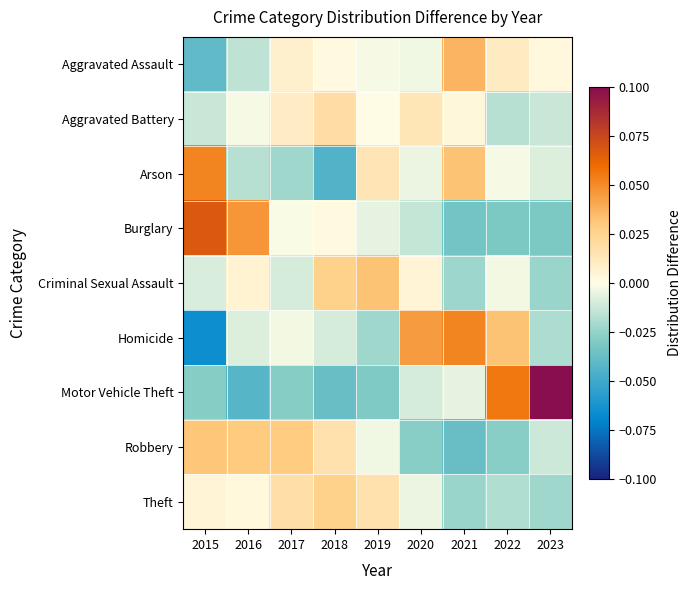

Count the number of data series in this chart.

9